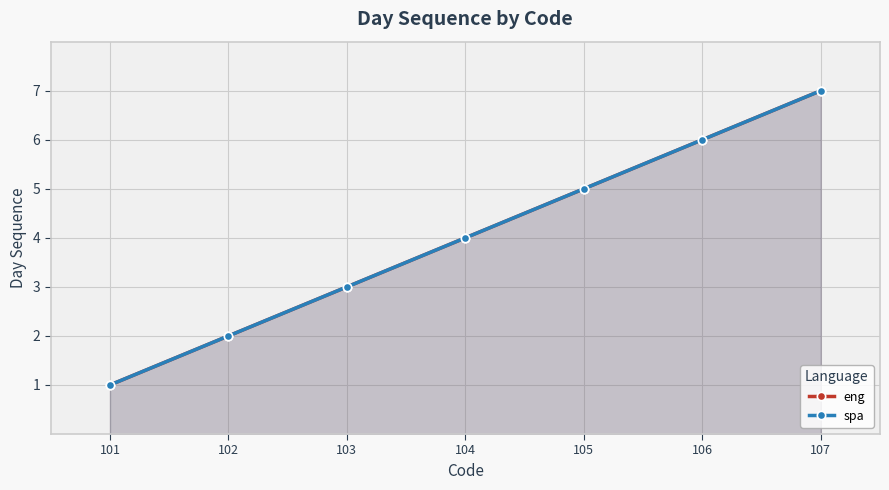

How many data points does each series have?

7